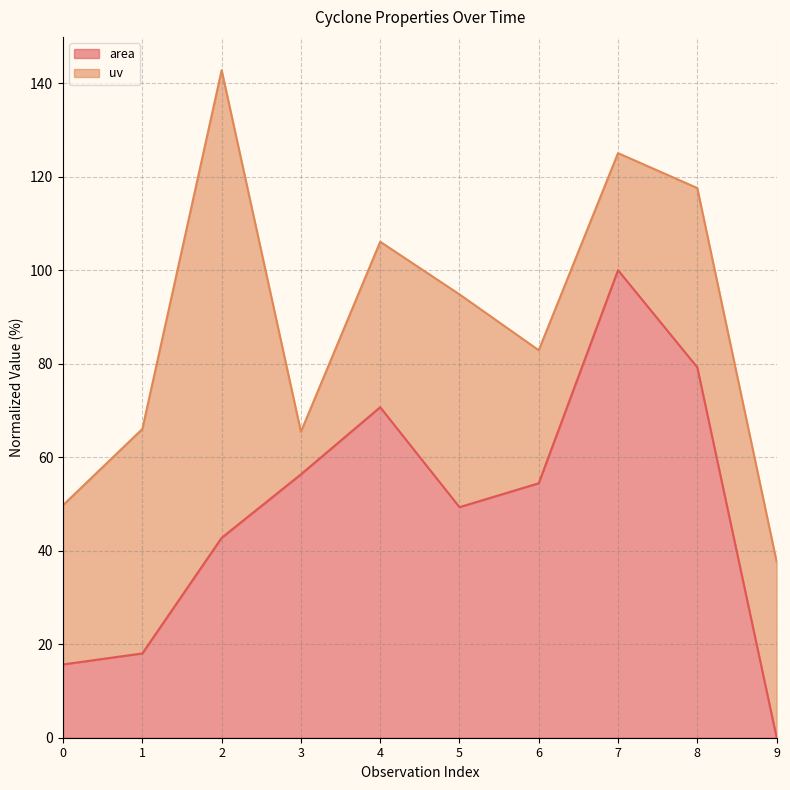

Where is the first local maximum?

4